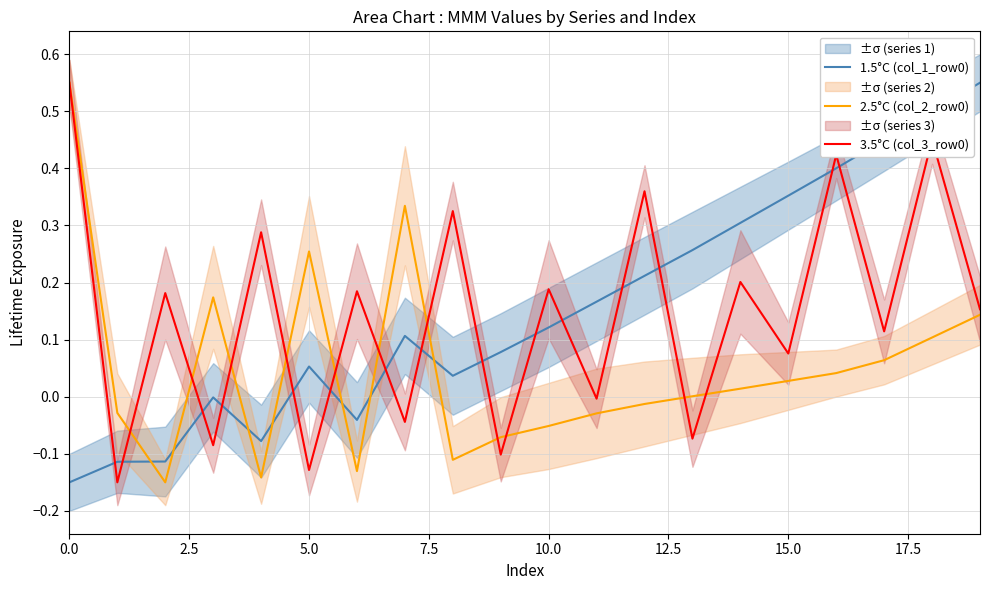

The 2.5°C (col_2_row0) series shows 0.1 at 19. True or false?

True